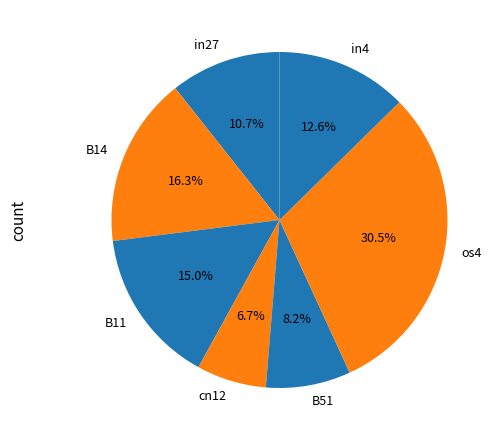

Rank the categories by value from highest to lowest.

os4, B14, B11, in4, in27, B51, cn12